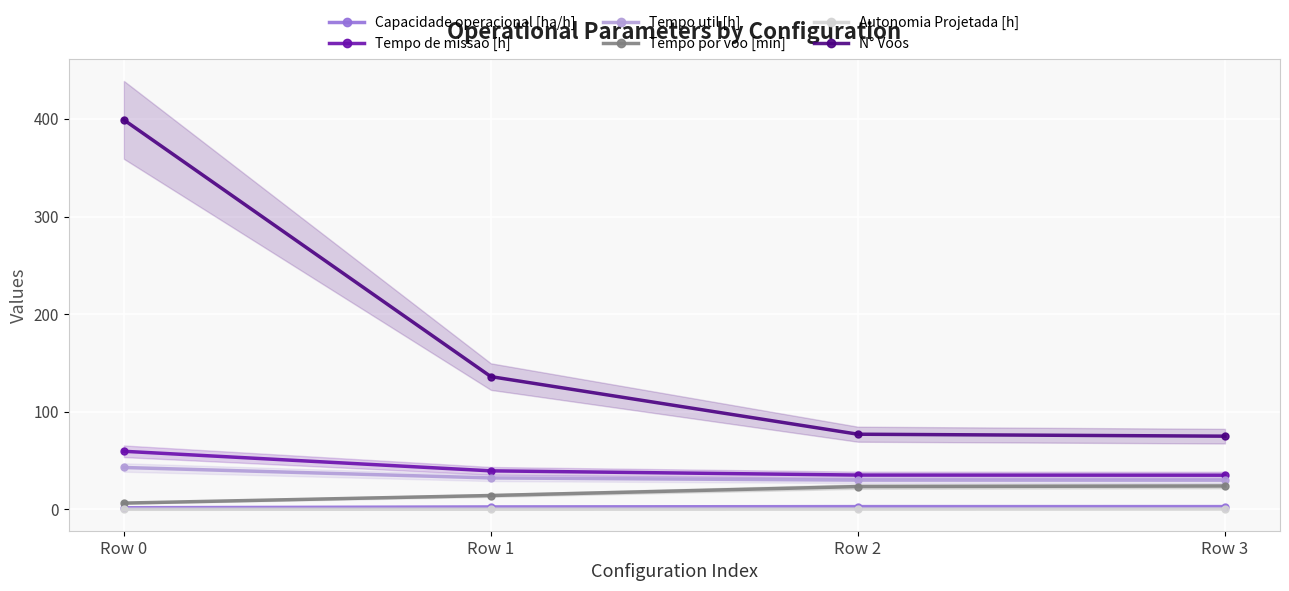

True or false: Autonomia Projetada [h] and Tempo por voo [min] cross at least once.

False